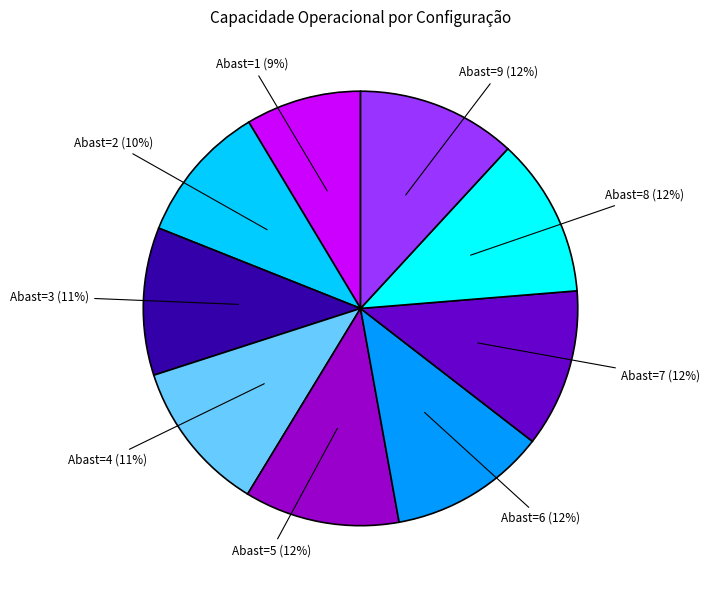

Which category has the smallest portion of the pie?

Abast=1 (9%)